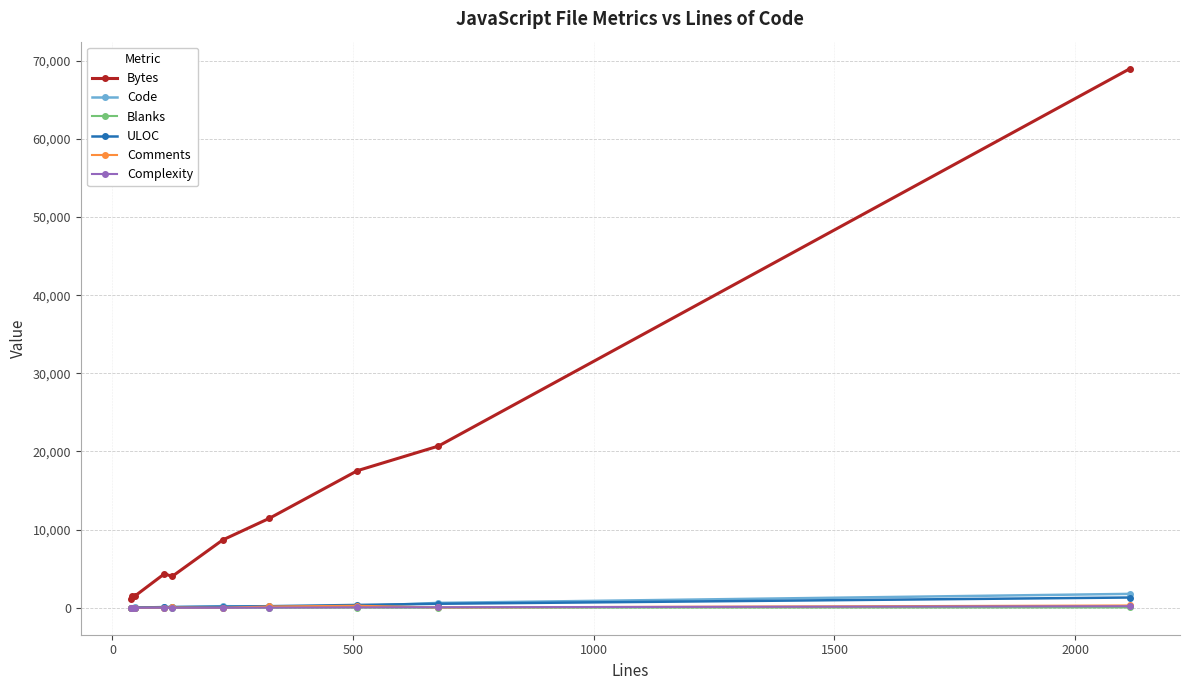

Which series has the largest total across all categories?

Bytes